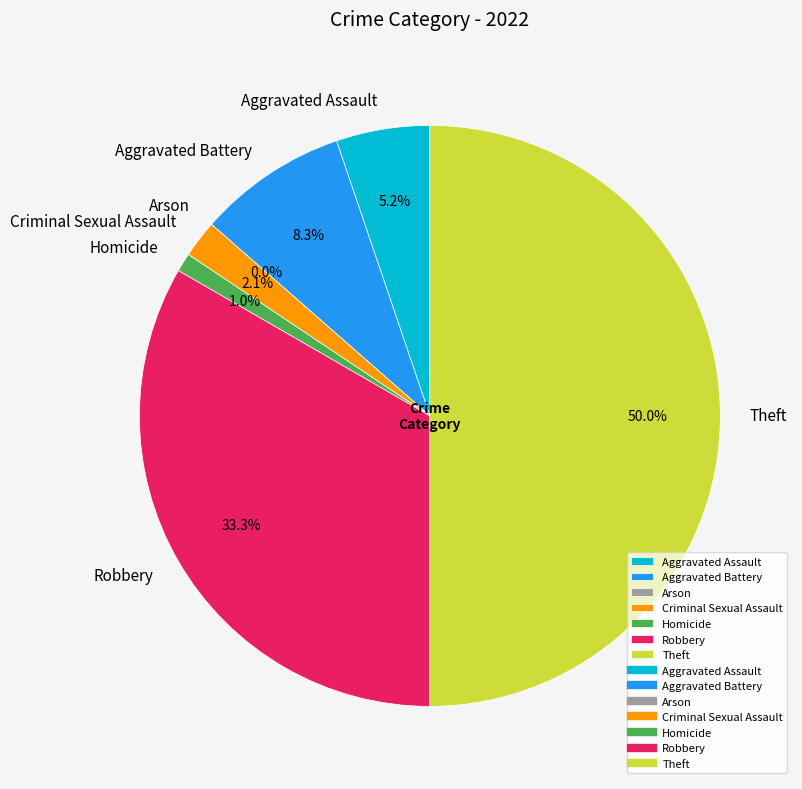

The Homicide slice represents 1% of the pie. True or false?

True